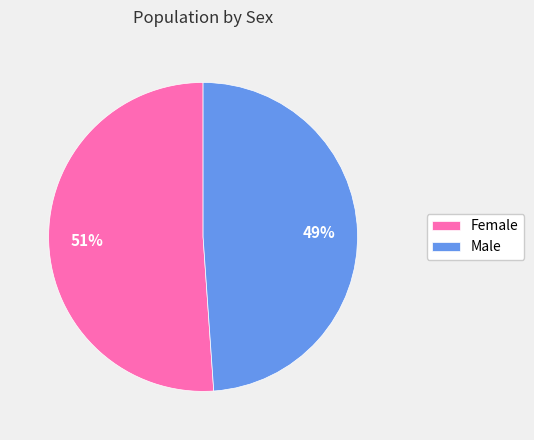

The Female slice represents 57% of the pie. True or false?

False